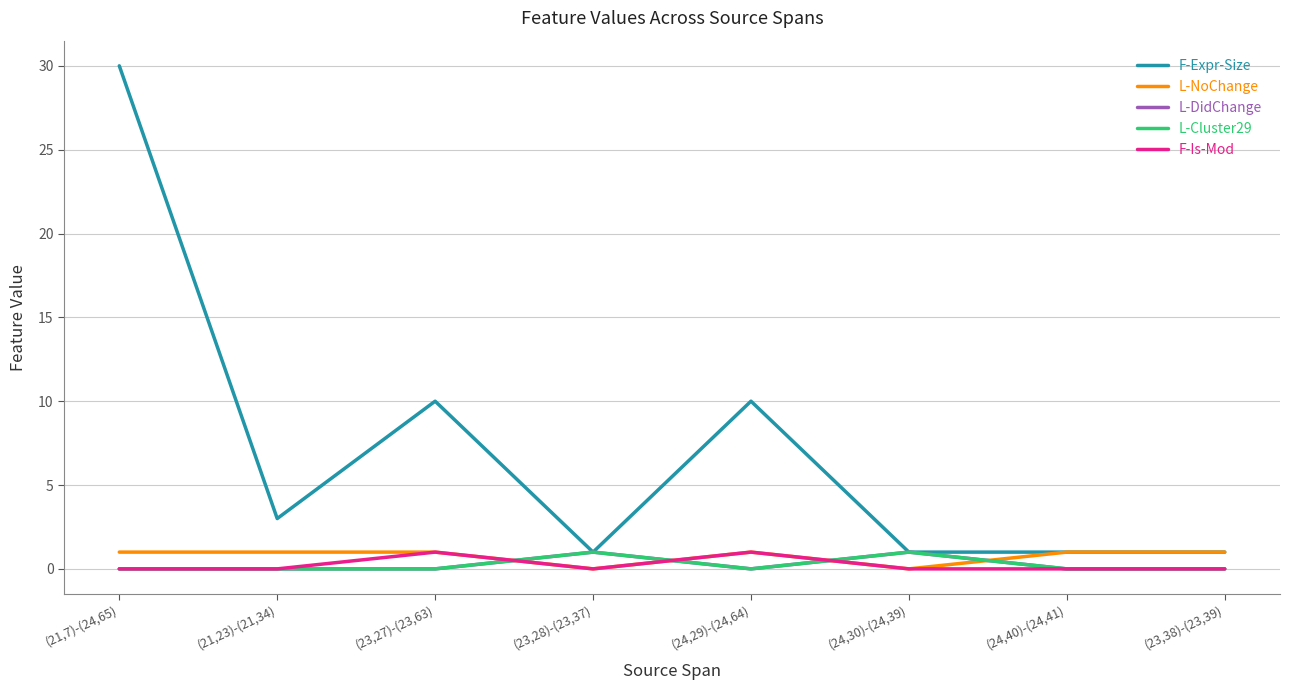

Rank the series at (21,7)-(24,65) from lowest to highest value.

L-DidChange, L-Cluster29, F-Is-Mod, L-NoChange, F-Expr-Size